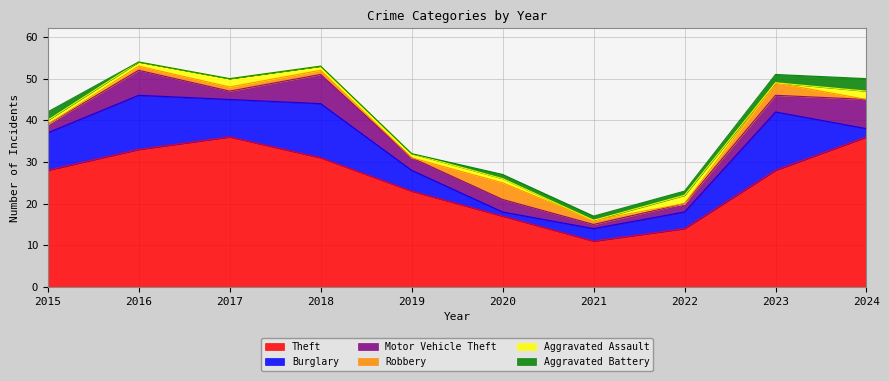

What is the approximate value of Motor Vehicle Theft at 2017?

2